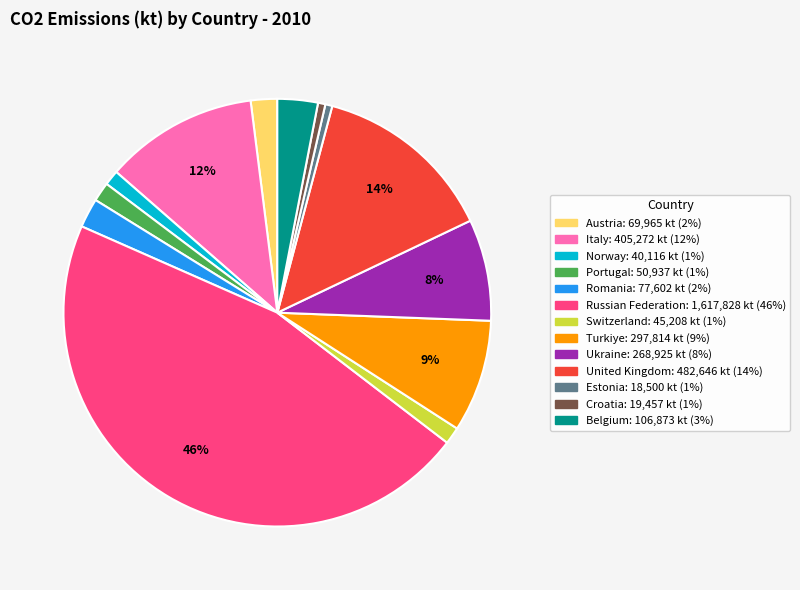

Is the sum of Turkiye and Italy greater than half?

No